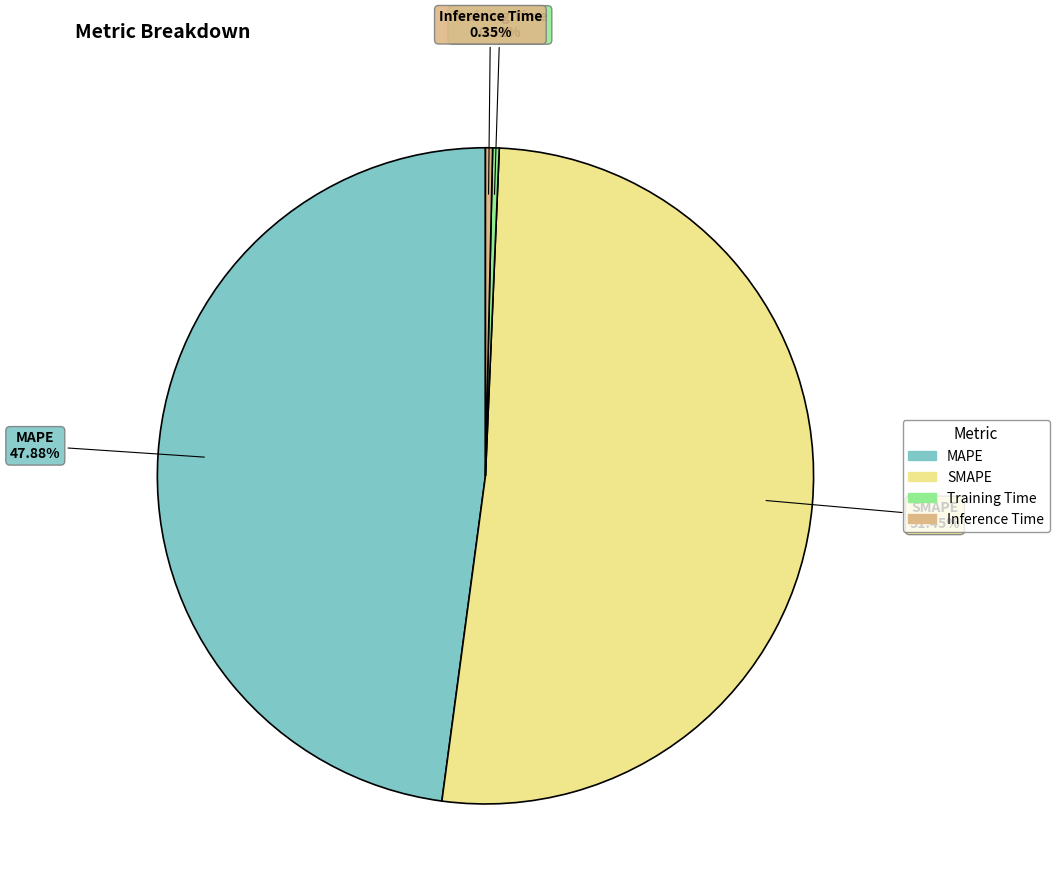

Count the number of slices in the pie.

4